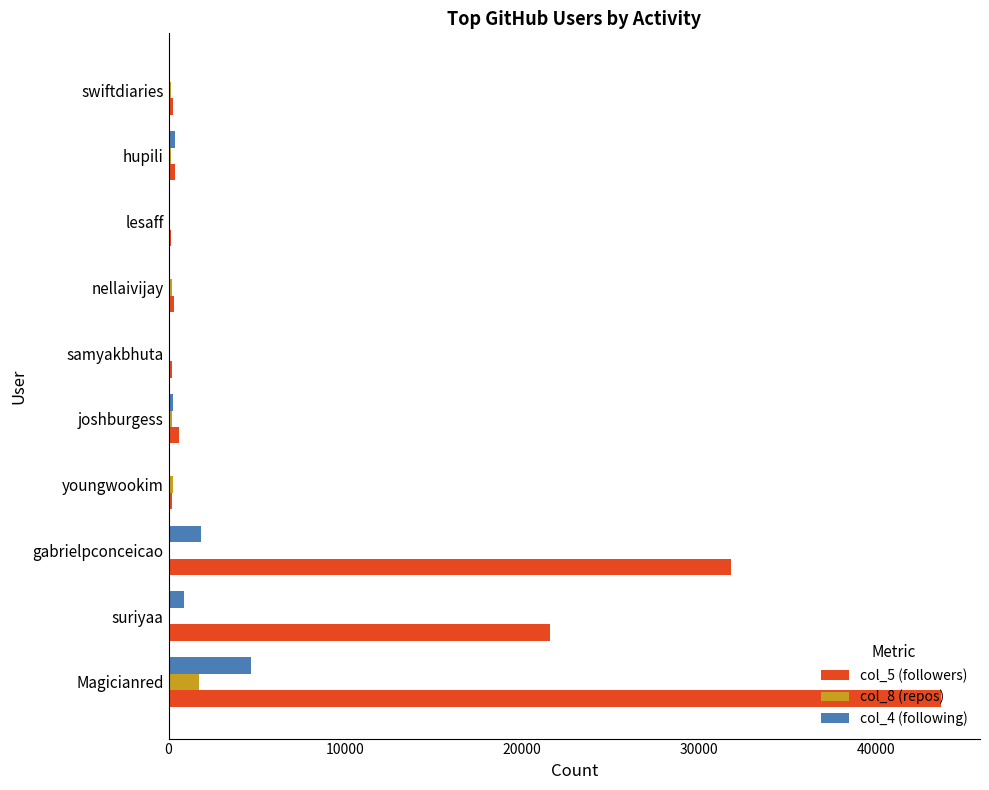

Which series has the largest total across all categories?

col_5 (followers)